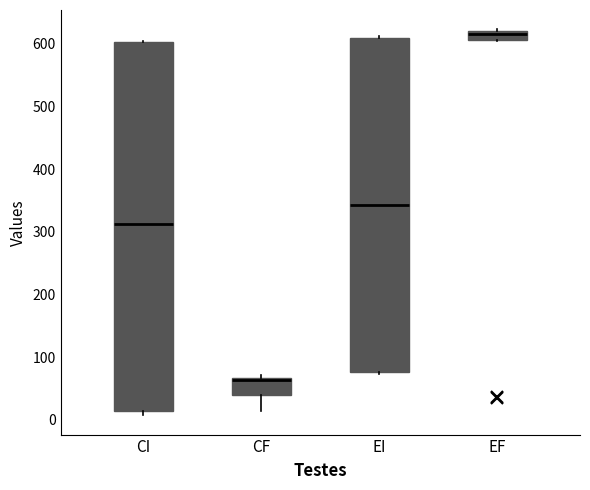

Reading left to right, read every box against the y-axis: the position of its median line, the range the box covers, and the ends of its whiskers. The values are not printed on the chart, so give them approximately, as read against the axis.

CI: median 310, box 10 to 600, whiskers 10 (just below the box's lower edge) to 610
CF: median 60, box 40 to 70, whiskers 10 to 70 (just above the box's upper edge)
EI: median 340, box 80 to 610, whiskers 70 to 610
EF: median 620 (just below the box's upper edge), box 610 to 620, whiskers 610 to 620